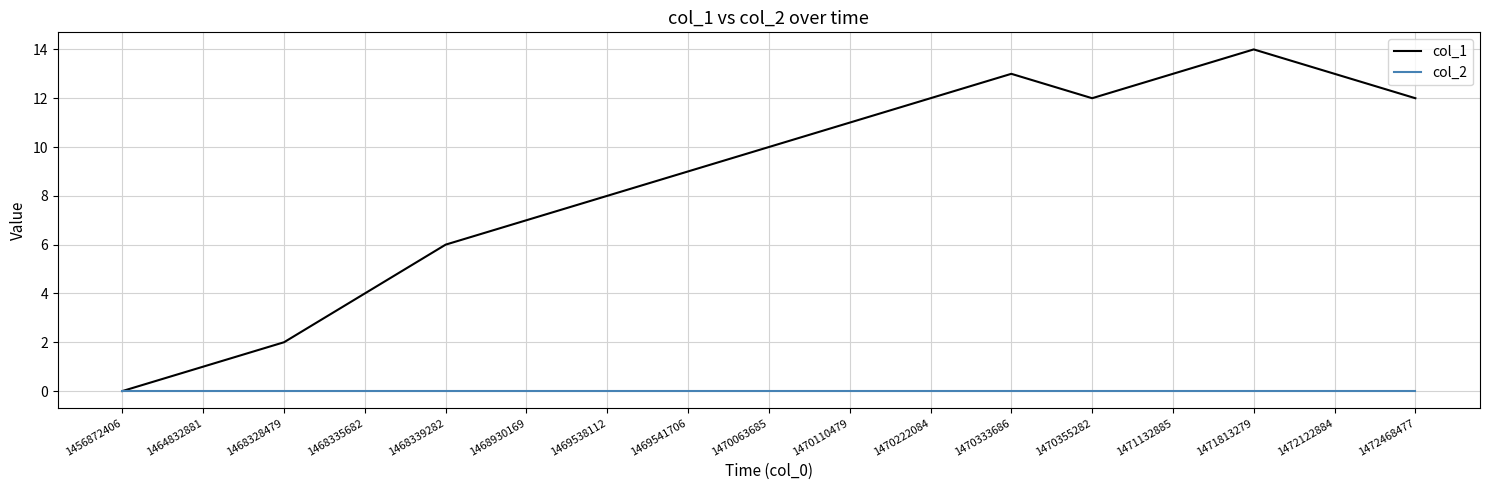

Reading right to left, what are all the values shown in this chart?

col_1: 12	13	14	13	12	13	12	11	10	9	8	7	6	4	2	1	0
col_2: 0	0	0	0	0	0	0	0	0	0	0	0	0	0	0	0	0